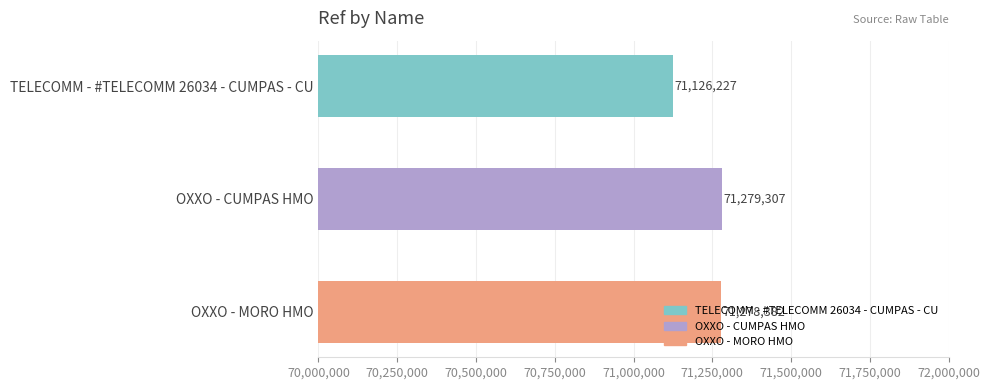

How many bars are there in total?

3